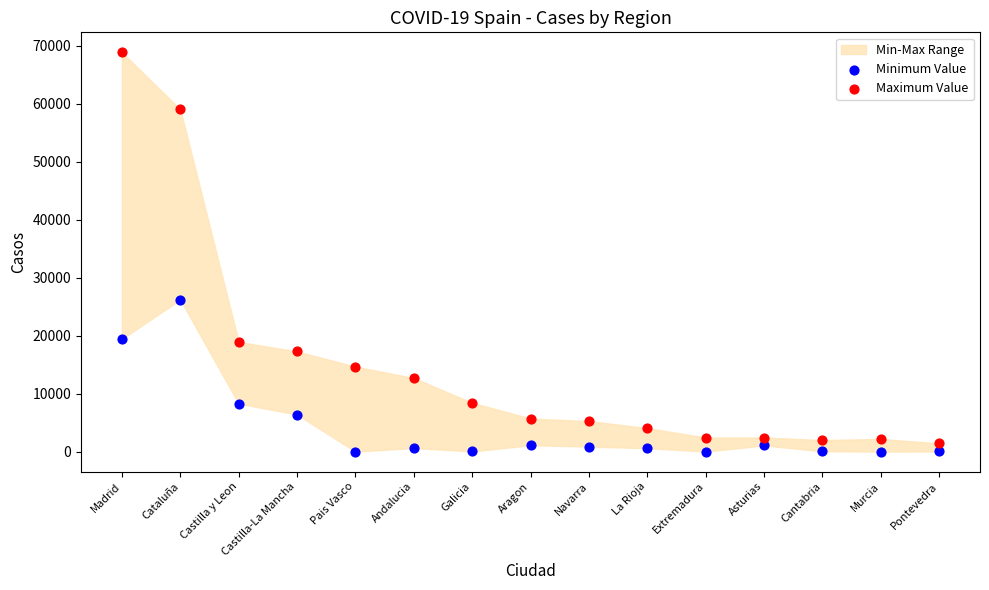

Across all data points, what is the range of Y values (max minus min)?

68852